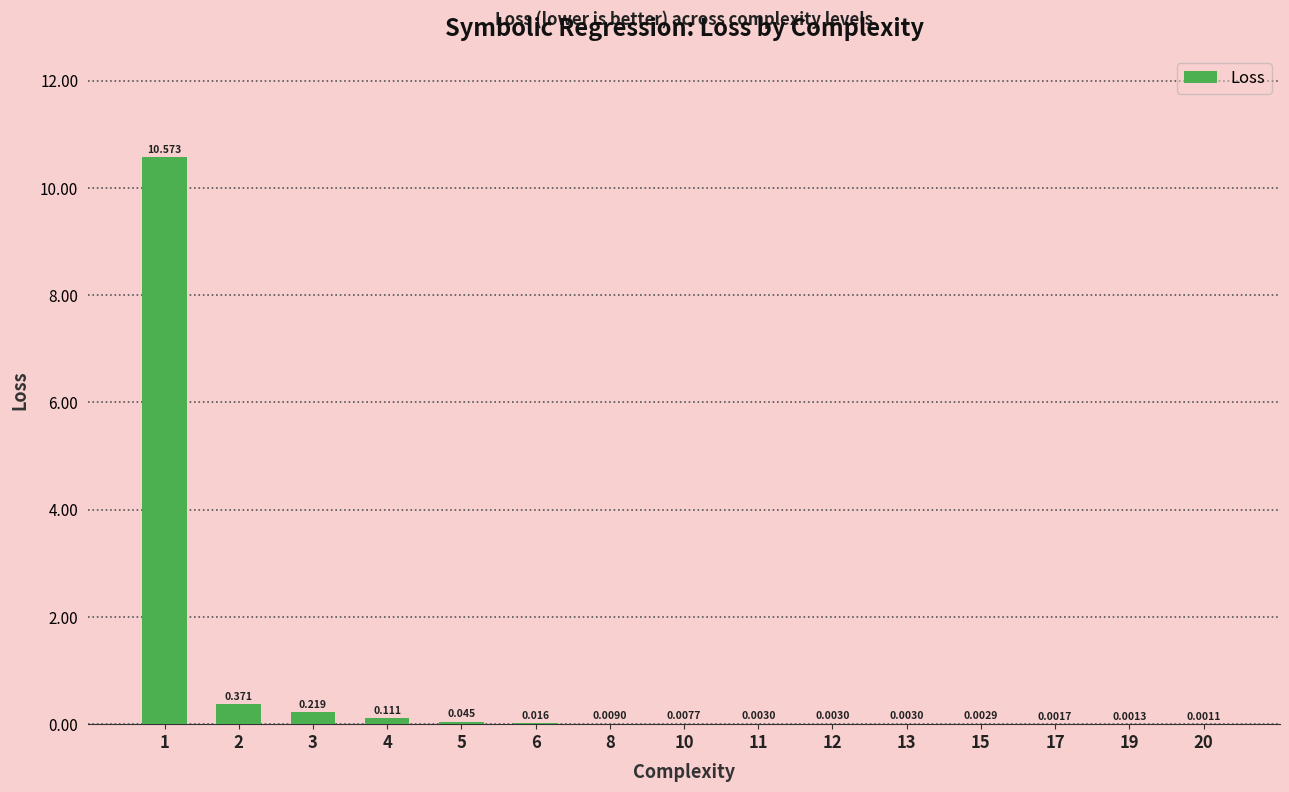

Which category has the lowest value across all series?

20